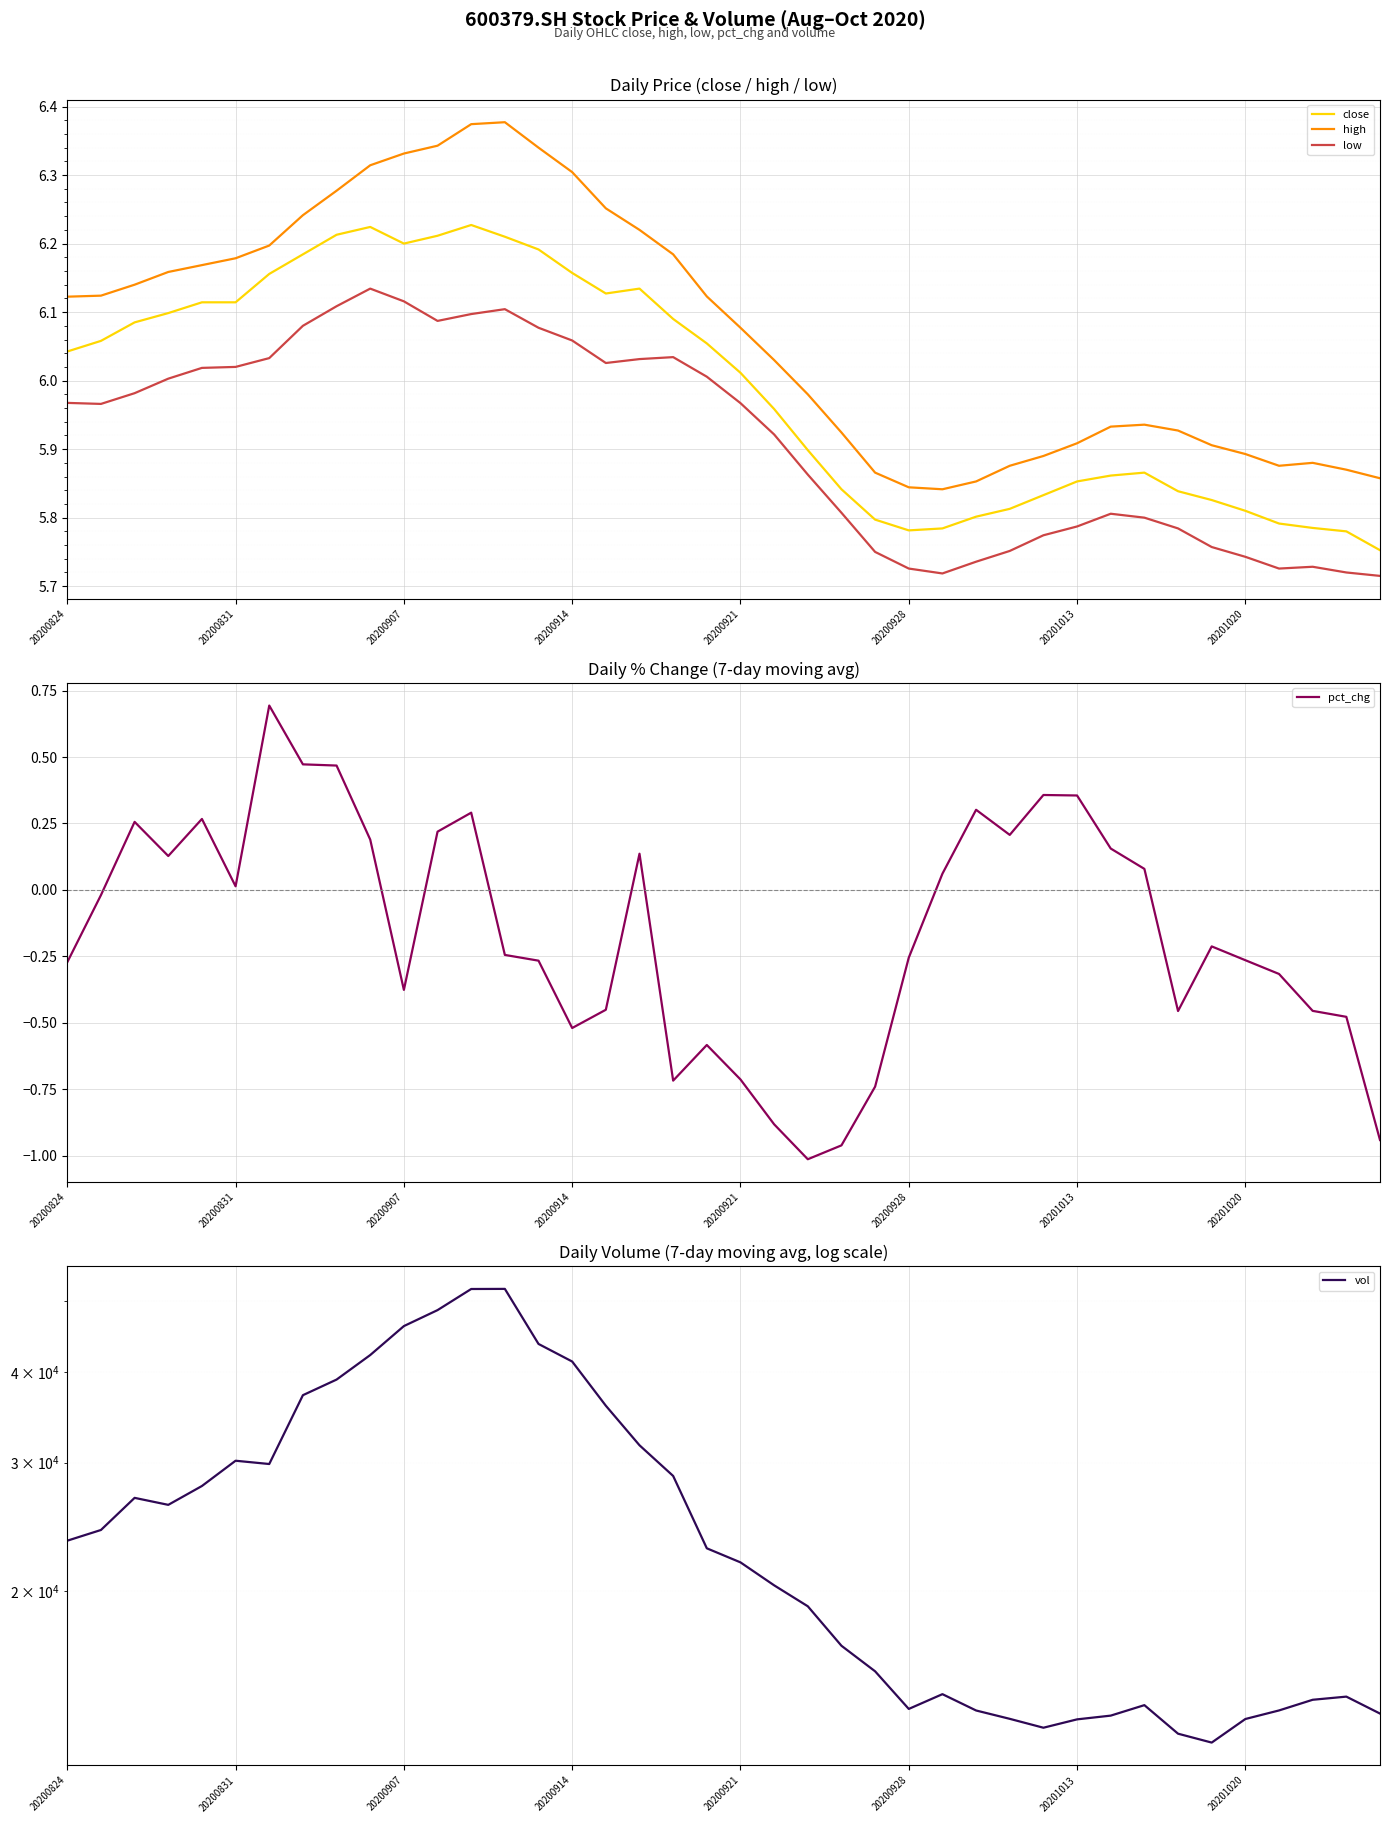

Rank the series by their maximum value, from lowest to highest.

pct_chg, low, close, high, vol